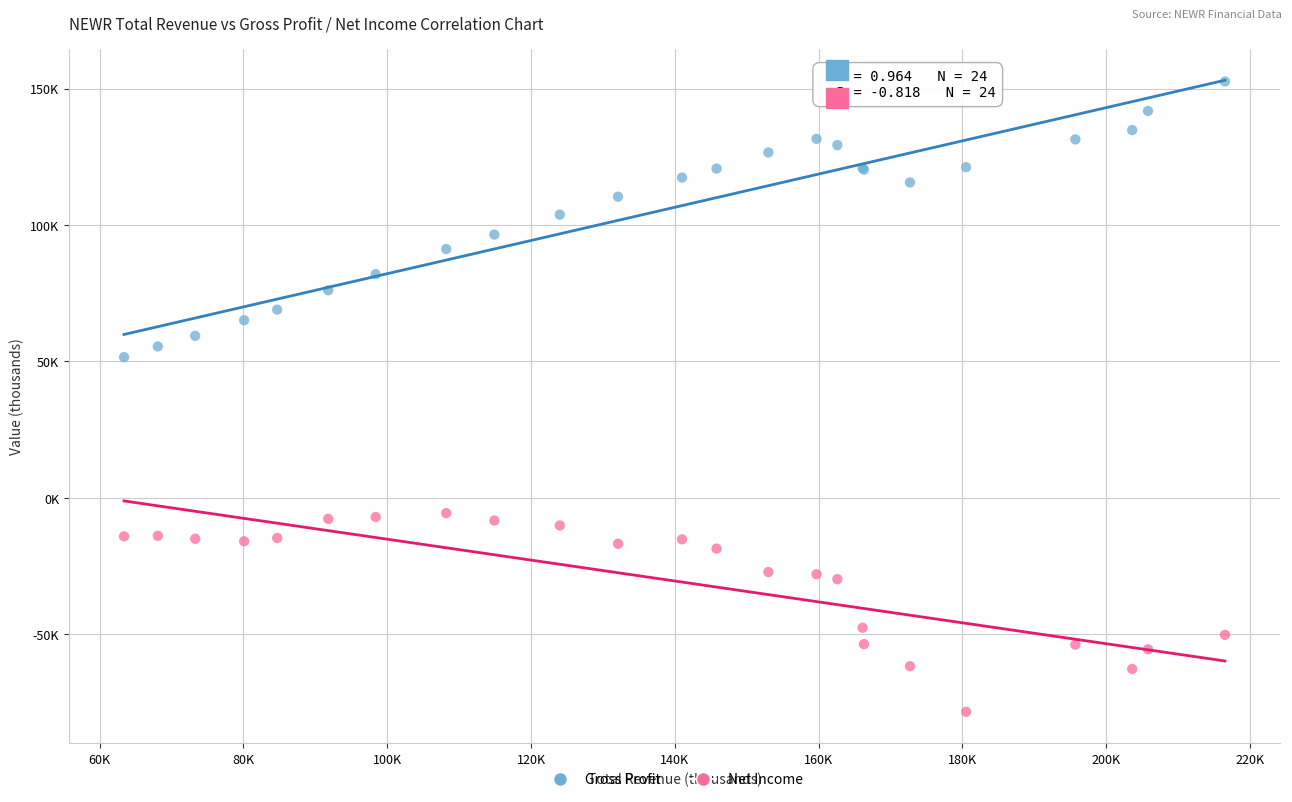

What are all the series names shown in the legend?

Gross Profit, Net Income